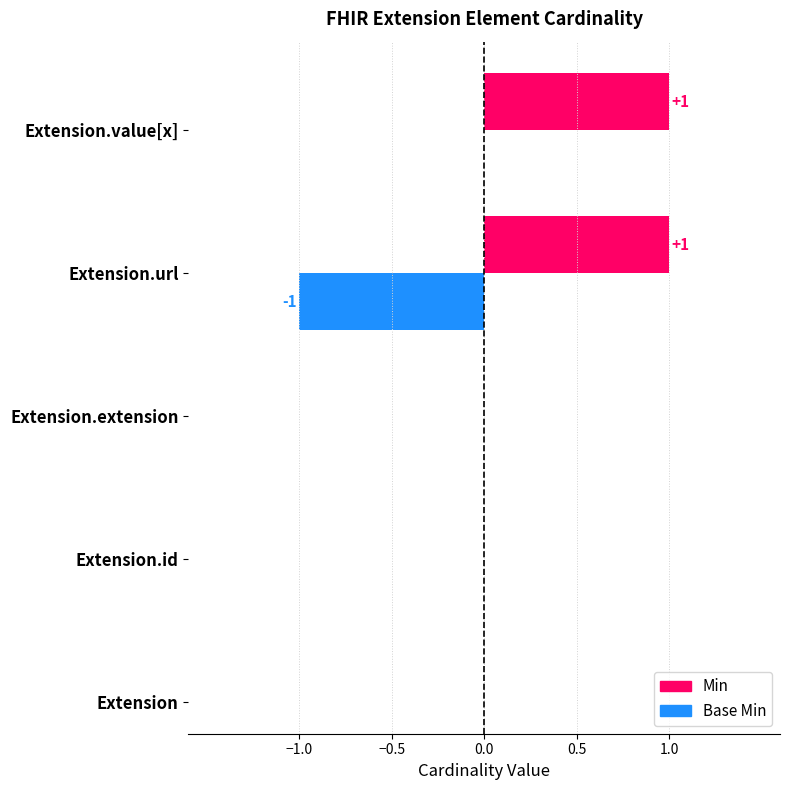

True or false: Base Min has a value of 0 at Extension.

True